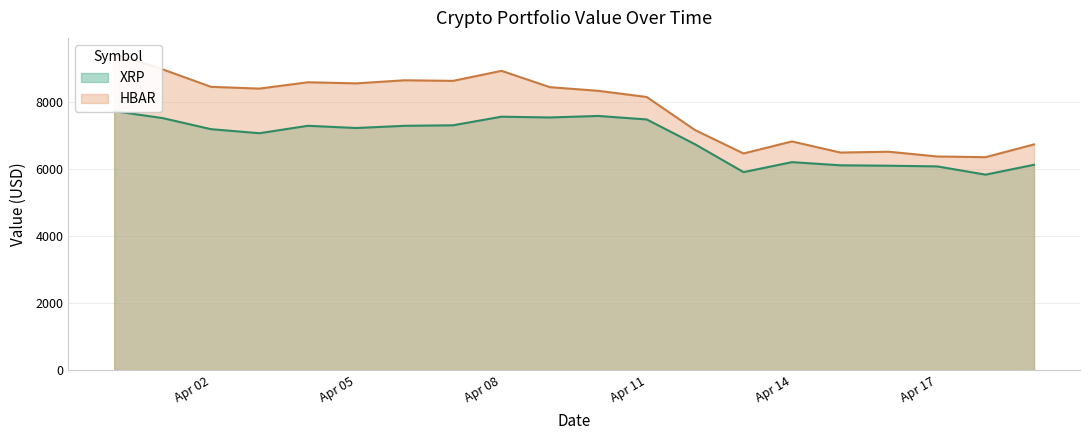

How many series are shown in this chart?

2